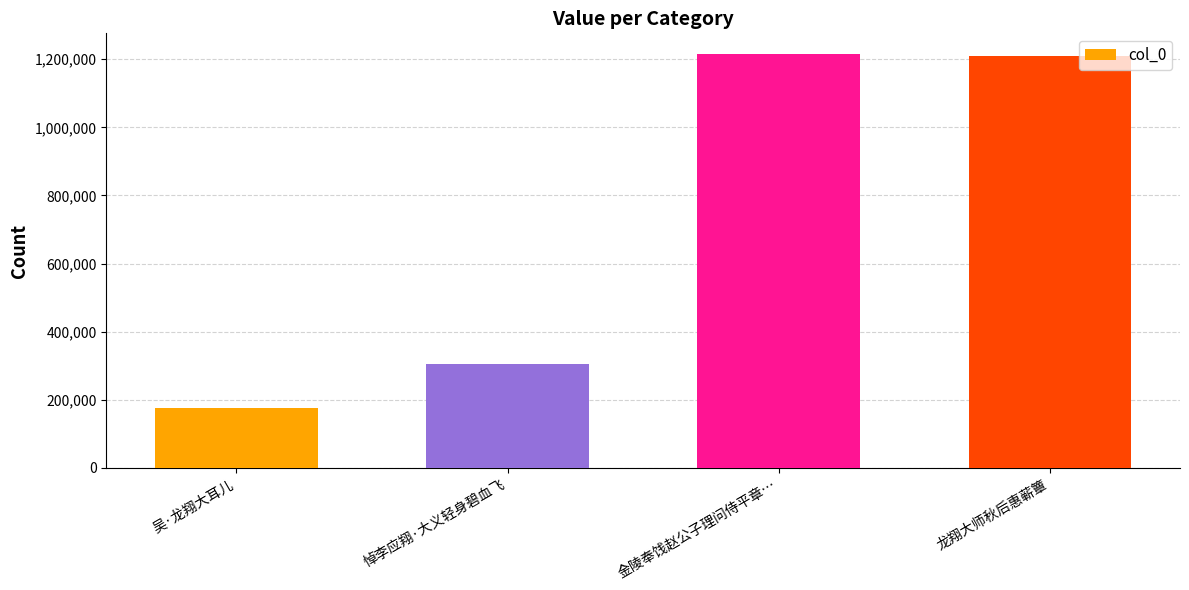

The value at 金陵奉饯赵公子理问侍平章… is 1215232. True or false?

True